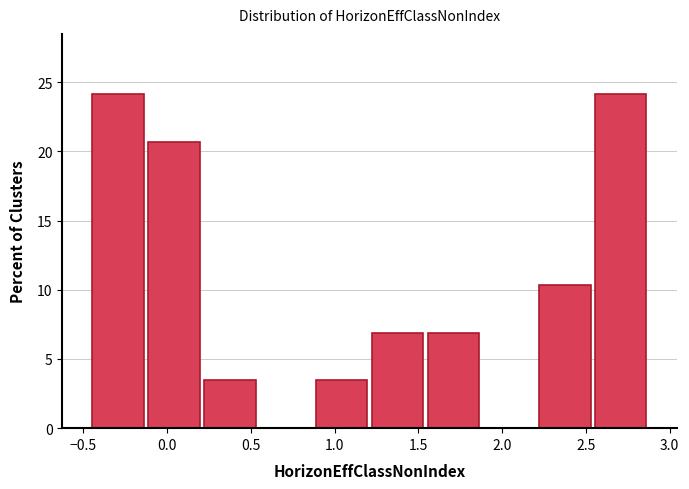

Reading left to right, transcribe this chart: for each bar, give the range it covers on the x-axis and its height. Neither the bar edges nor the heights are printed on the chart, so give them approximately, as read against the axes.

-0.45 to -0.15: 24.0
-0.15 to 0.20: 20.5
0.20 to 0.55: 3.5
0.55 to 0.85: 0
0.85 to 1.20: 3.5
1.20 to 1.55: 7.0
1.55 to 1.85: 7.0
1.85 to 2.20: 0
2.20 to 2.55: 10.5
2.55 to 2.90: 24.0